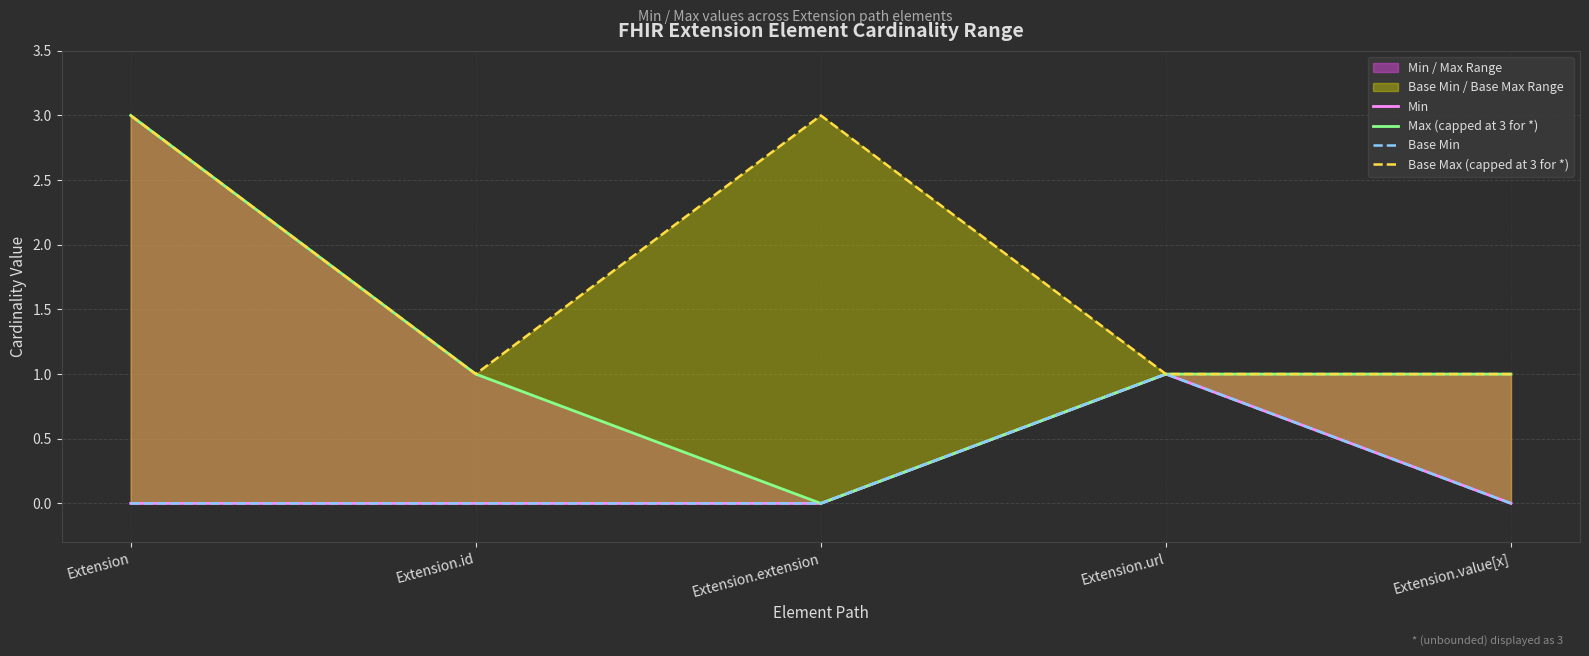

True or false: Base Max (capped at 3 for *) has a value of 1 at Extension.id.

True